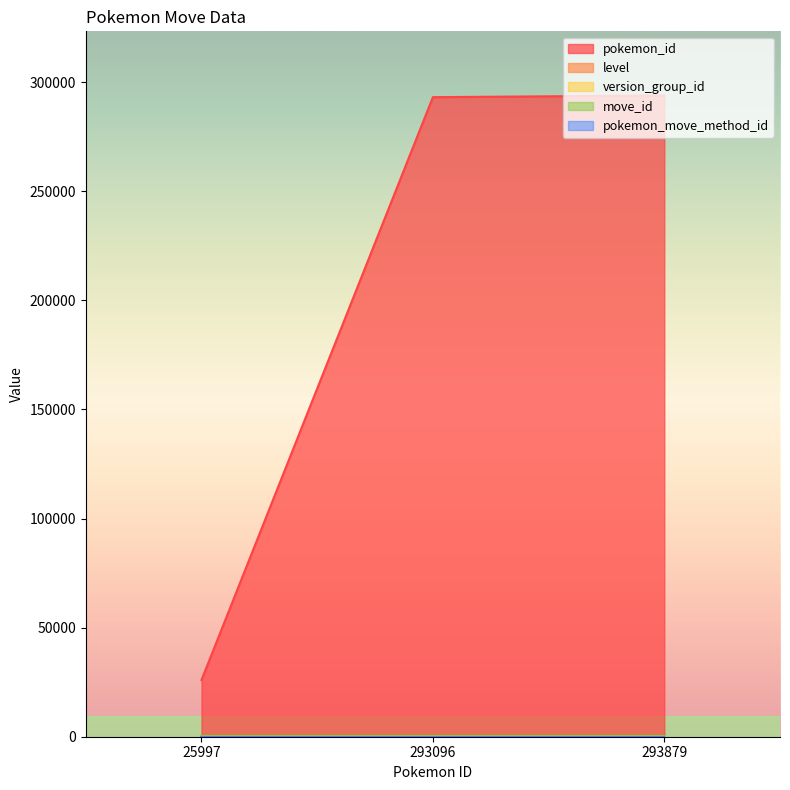

What is the value of the version_group_id point at the 2nd from the left?

15